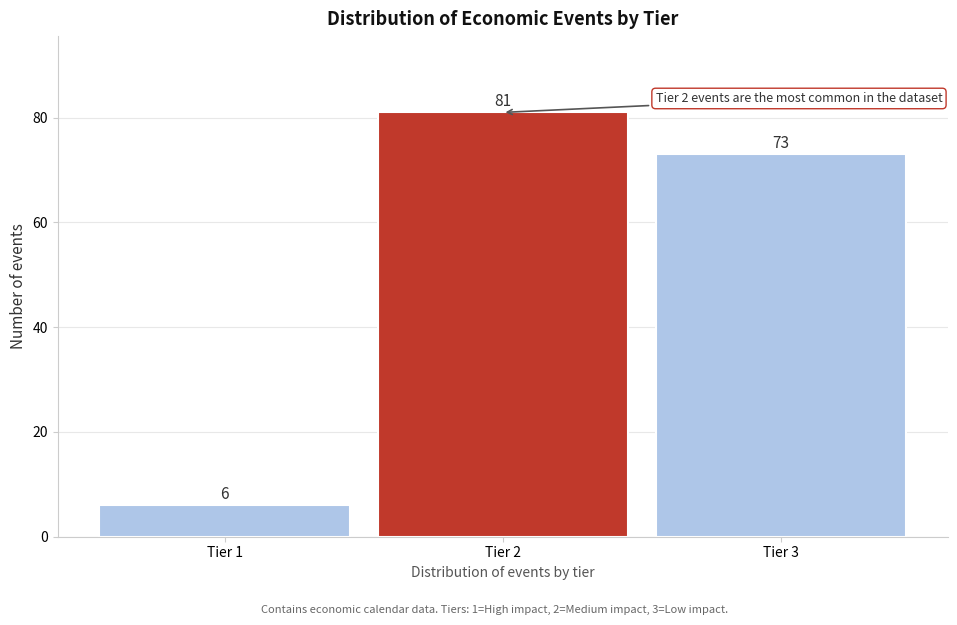

Reading left to right, transcribe all the data shown in this chart.

6	81	73